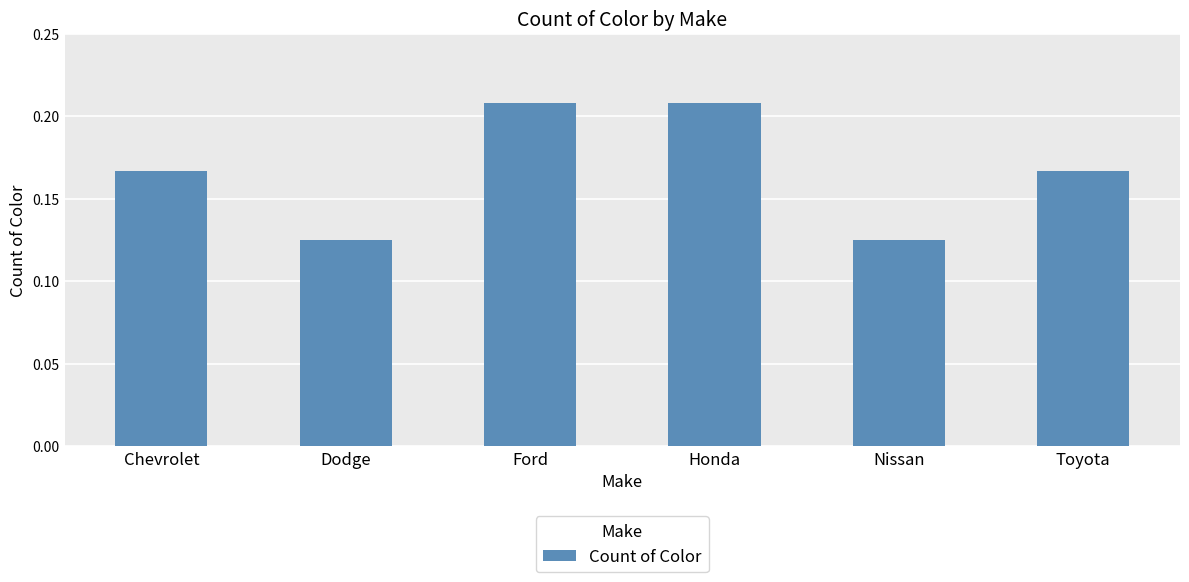

What position from the right is Ford?

4